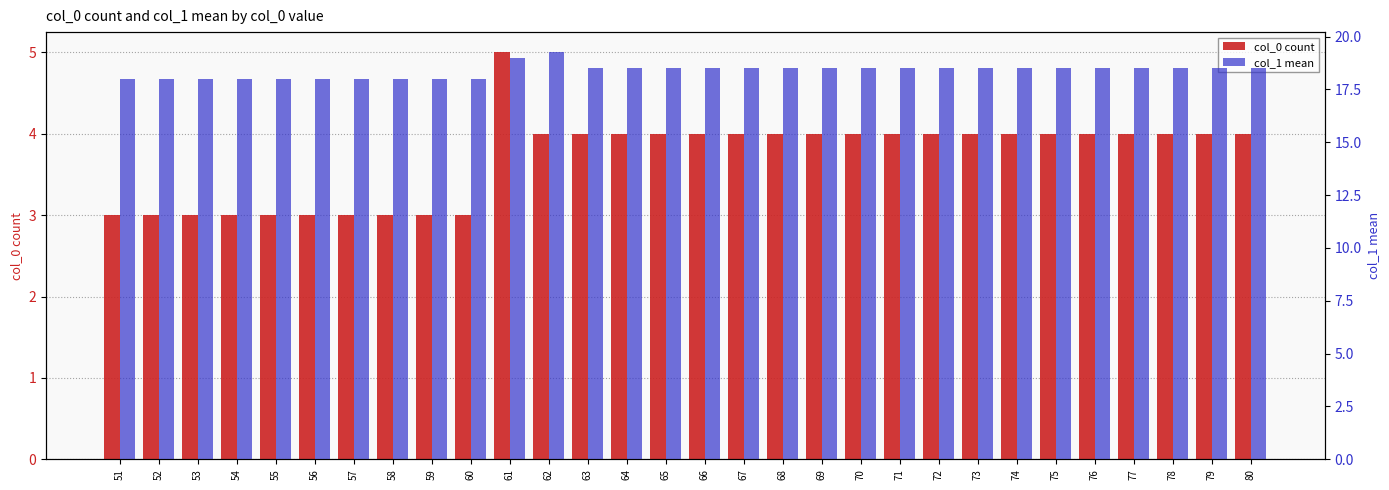

Reading left to right, list all the values displayed in this chart.

col_0 count: 51=3.0	52=3.0	53=3.0	54=3.0	55=3.0	56=3.0	57=3.0	58=3.0	59=3.0	60=3.0	61=5.0	62=4.0	63=4.0	64=4.0	65=4.0	66=4.0	67=4.0	68=4.0	69=4.0	70=4.0	71=4.0	72=4.0	73=4.0	74=4.0	75=4.0	76=4.0	77=4.0	78=4.0	79=4.0	80=4.0
col_1 mean: 51=18.0	52=18.0	53=18.0	54=18.0	55=18.0	56=18.0	57=18.0	58=18.0	59=18.0	60=18.0	61=19.0	62=19.2	63=18.5	64=18.5	65=18.5	66=18.5	67=18.5	68=18.5	69=18.5	70=18.5	71=18.5	72=18.5	73=18.5	74=18.5	75=18.5	76=18.5	77=18.5	78=18.5	79=18.5	80=18.5